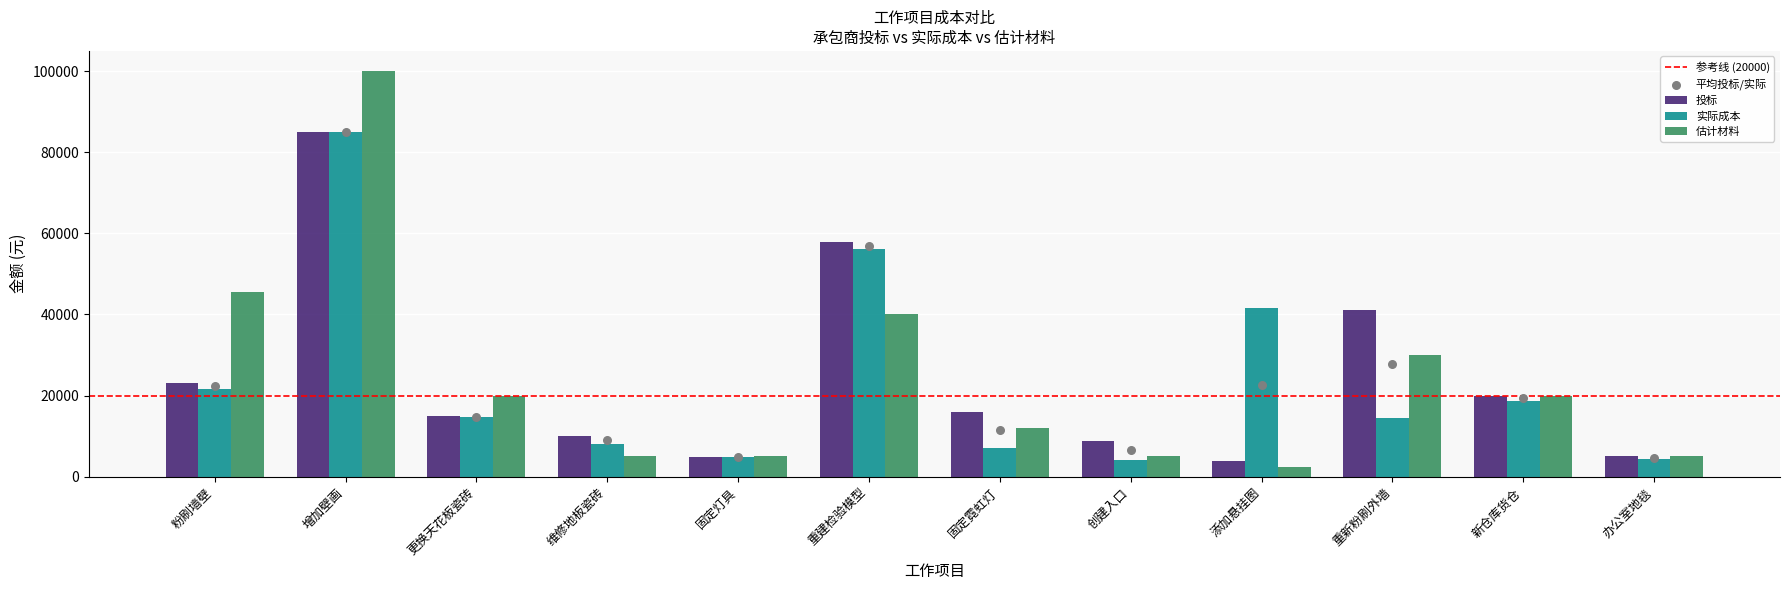

Is the value of 实际成本 at 重新粉刷外墙 greater than the value of 估计材料 at 办公室地毯?

Yes